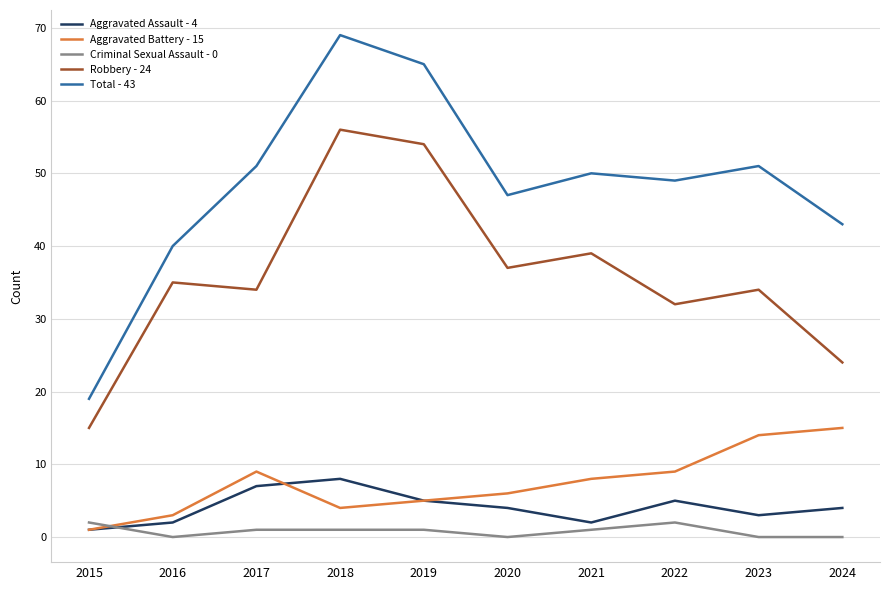

Is it true that Total - 43 equals 49 at 2022?

True